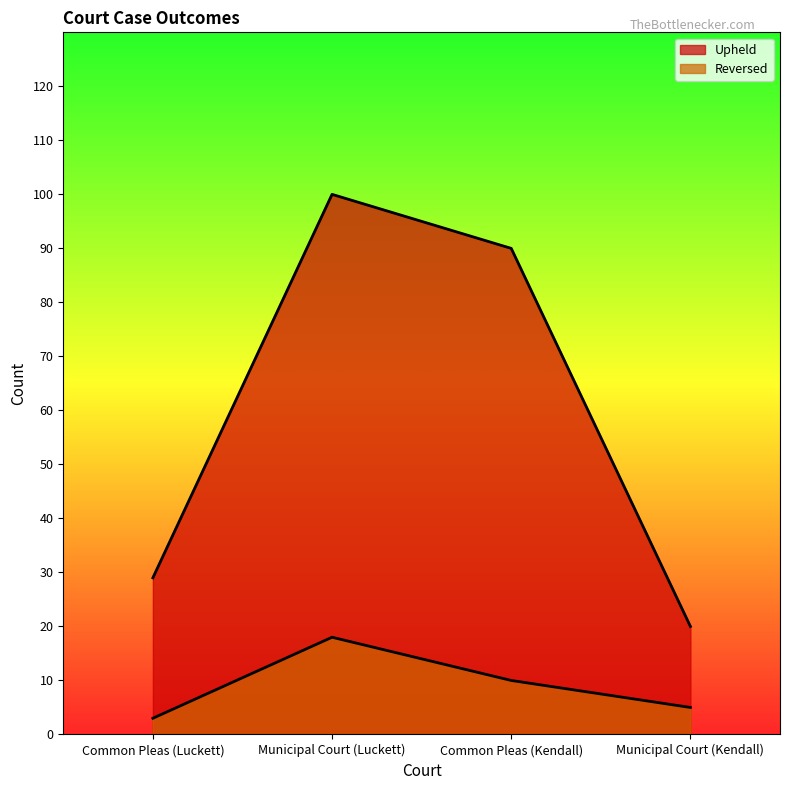

What are all the series names shown in the legend?

Upheld, Reversed